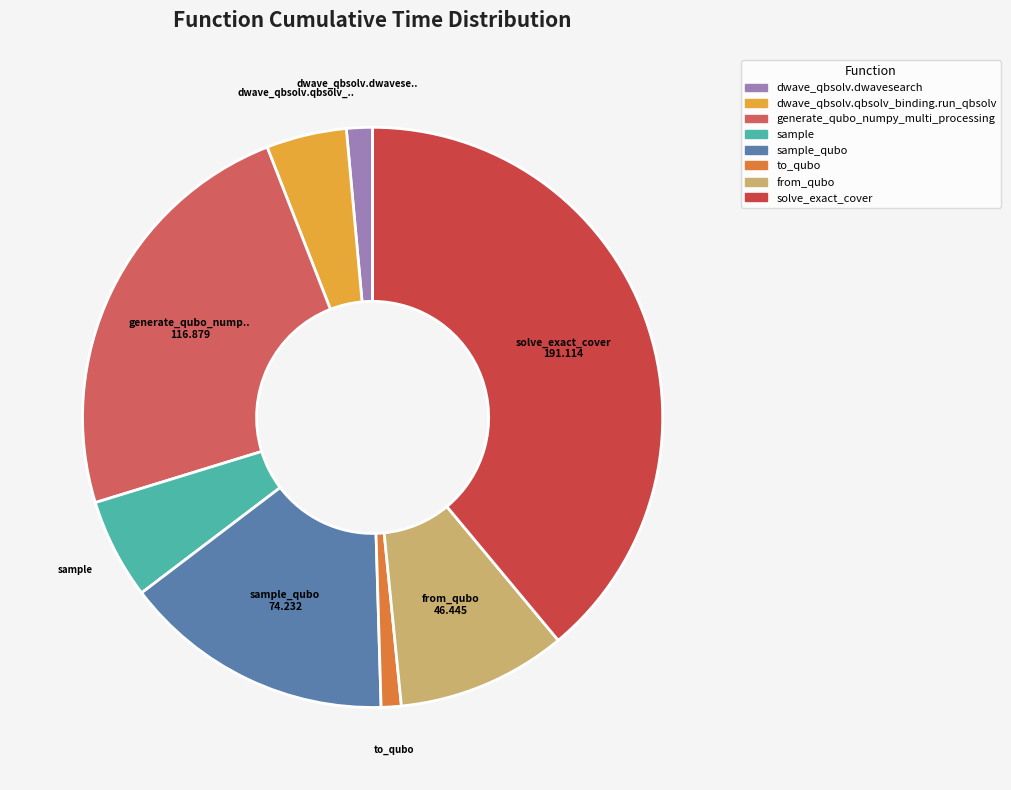

Count the number of slices in the pie.

8